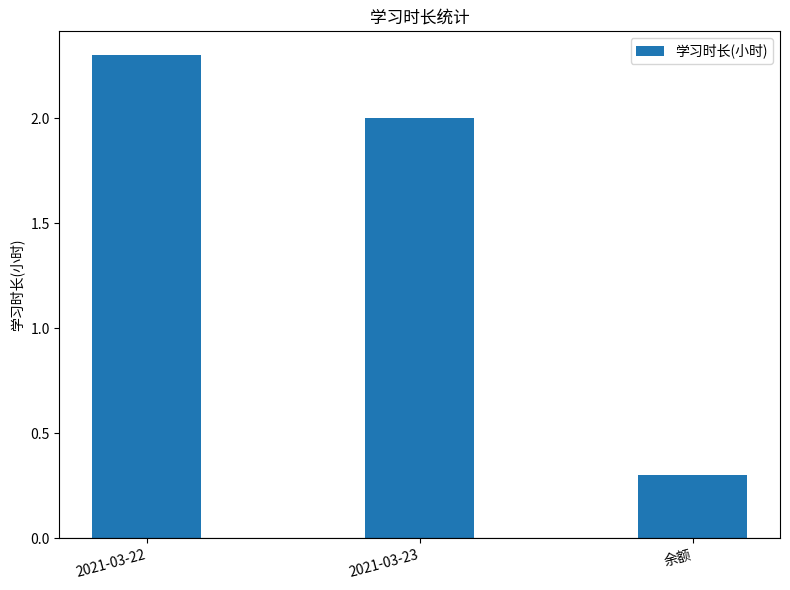

What is the label of the 1st bar from the right?

余额